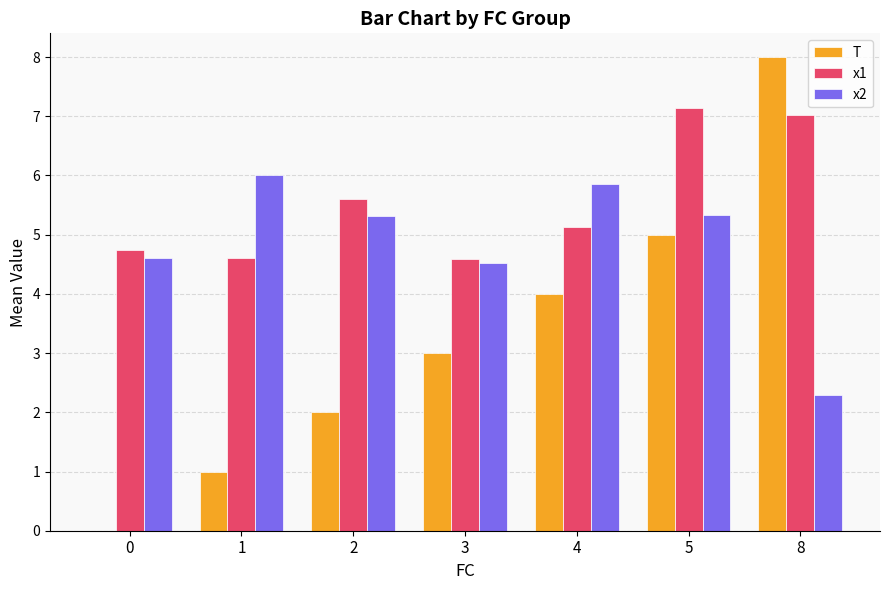

What is the greatest value displayed?

8.0